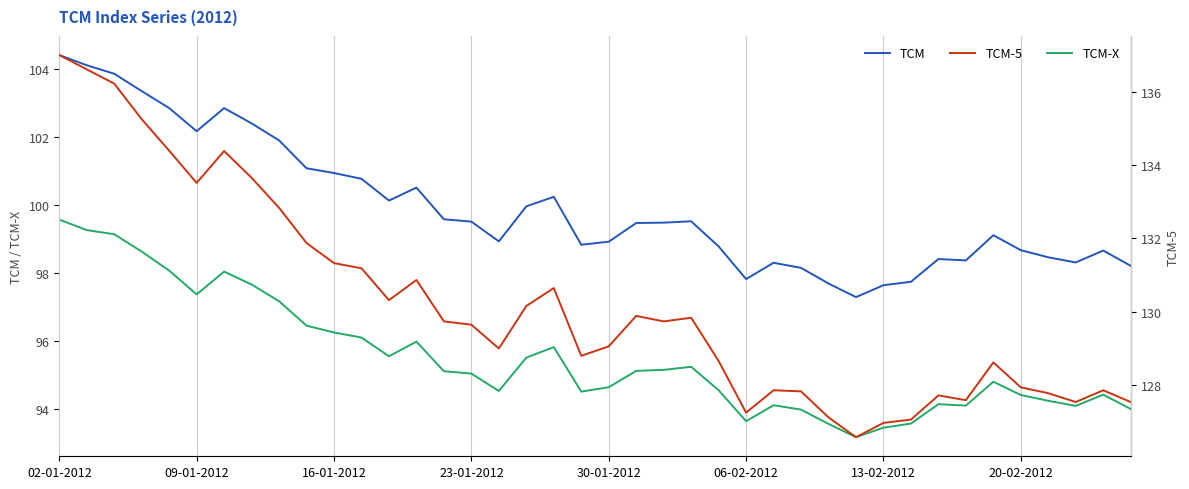

True or false: TCM-5 and TCM cross at least once.

False